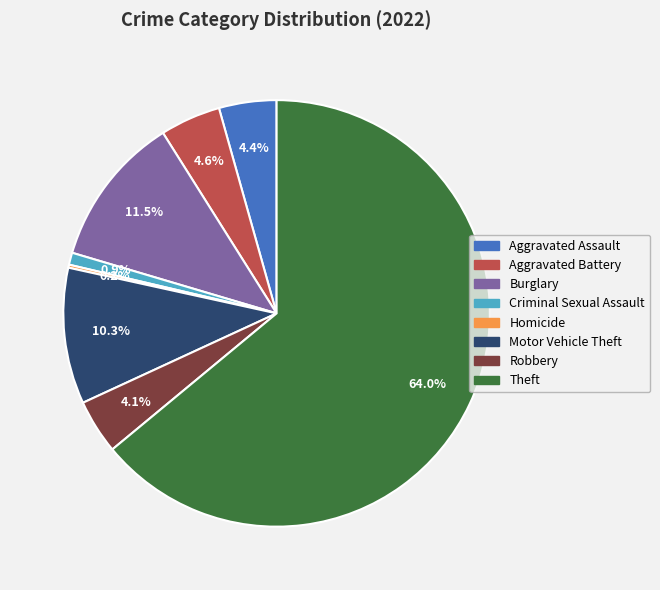

Is there any slice that represents more than half of the pie?

Yes